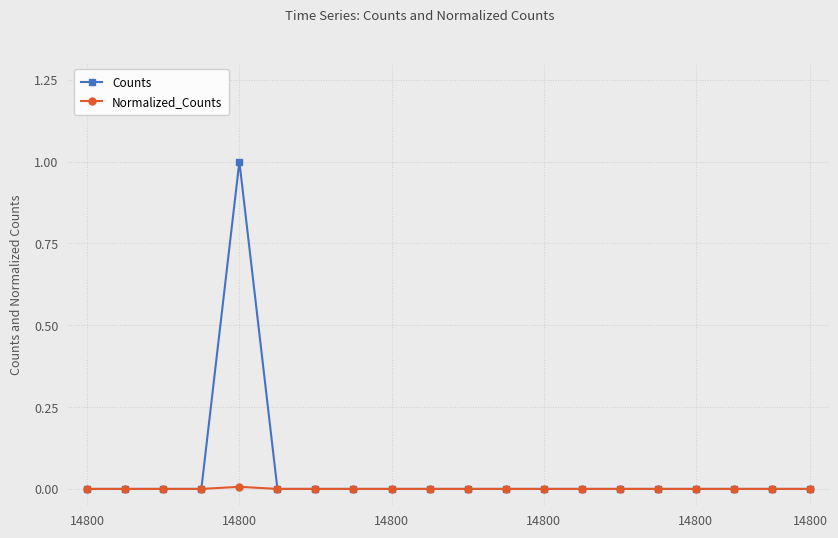

Which series has the largest range (max minus min)?

Counts